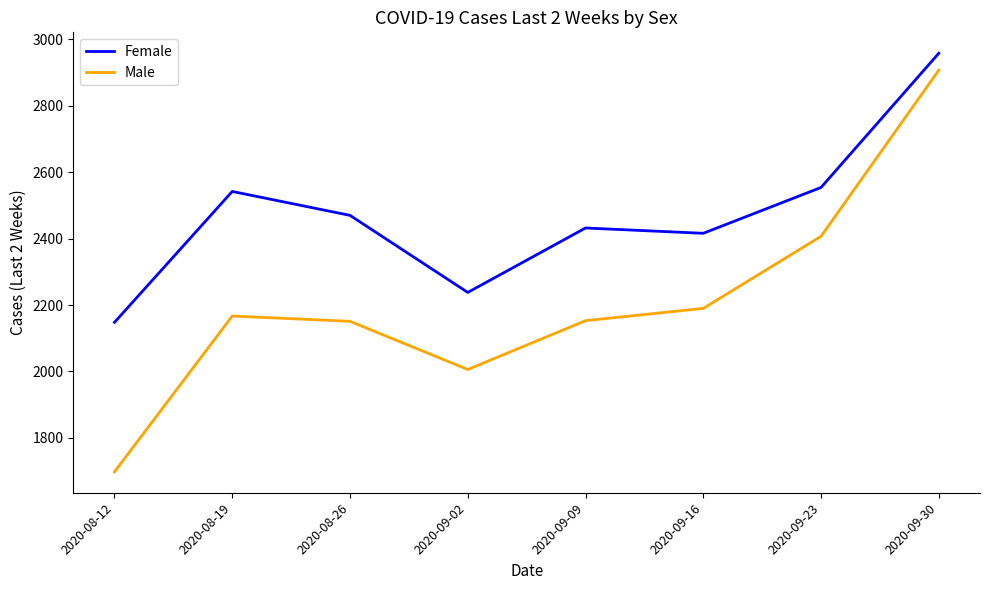

Rank the series by their average value, from lowest to highest.

Male, Female